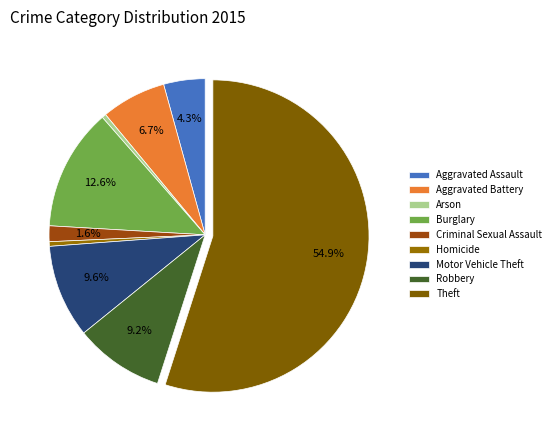

How many slices are in this pie chart?

9